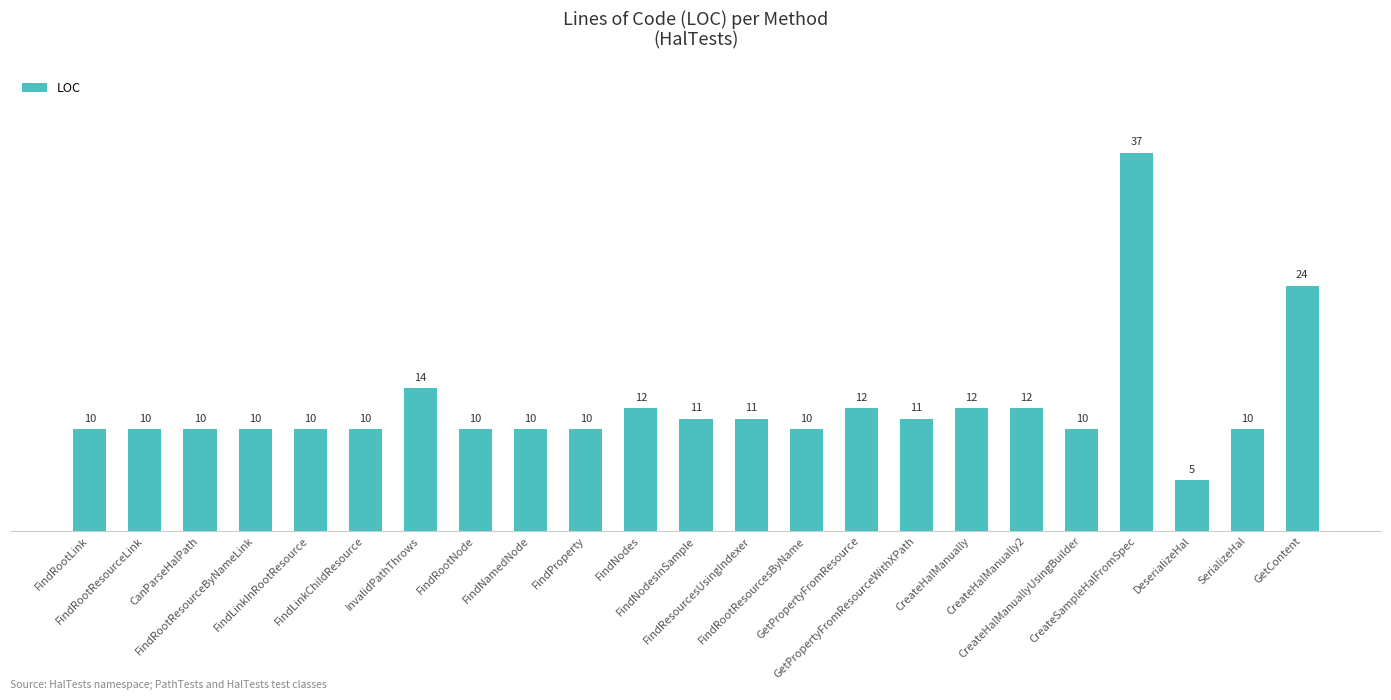

What is the value of the 2nd bar from the left?

10